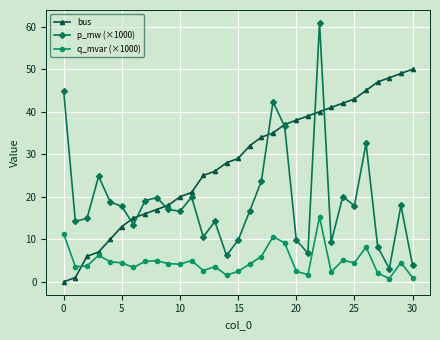

True or false: p_mw (×1000) and q_mvar (×1000) cross at least once.

False